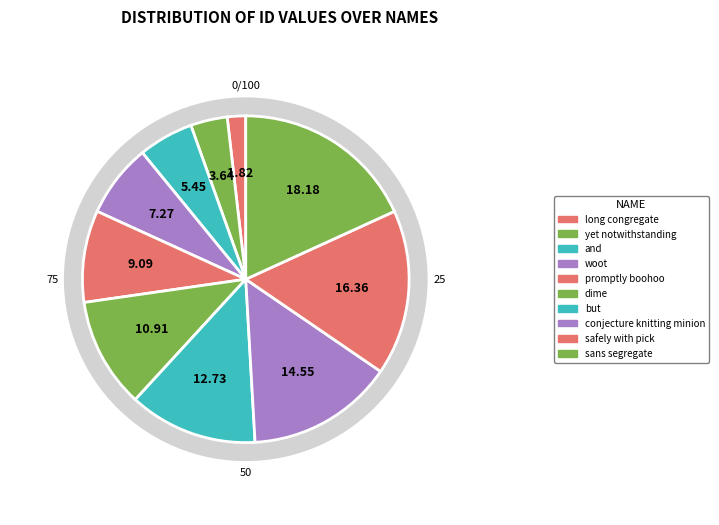

Which slice is the largest?

sans segregate